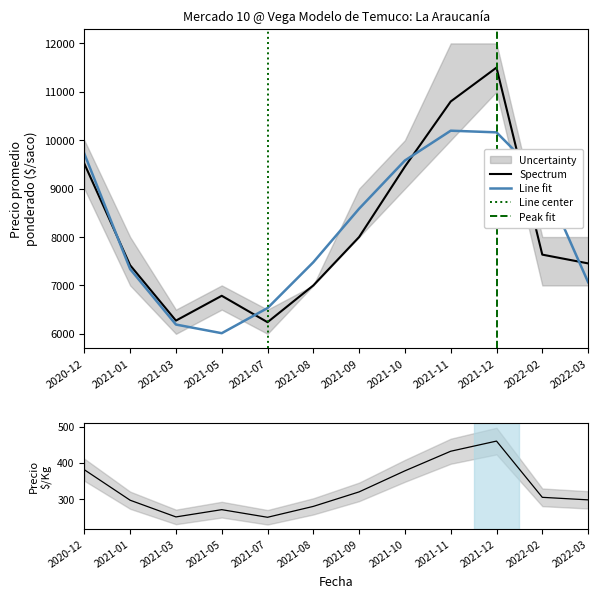

How many lines are shown in the chart?

2